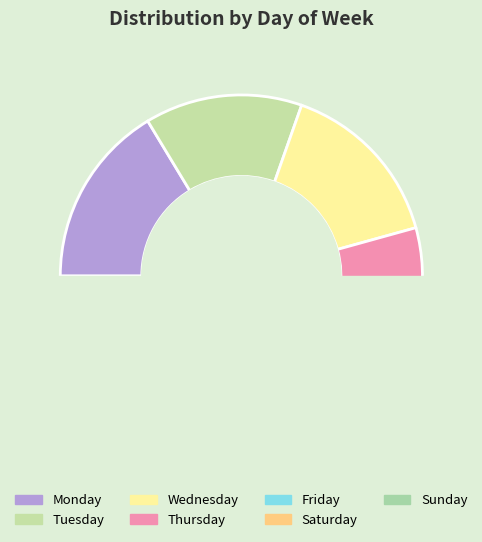

To the nearest percent, what is the average slice percentage?

14%